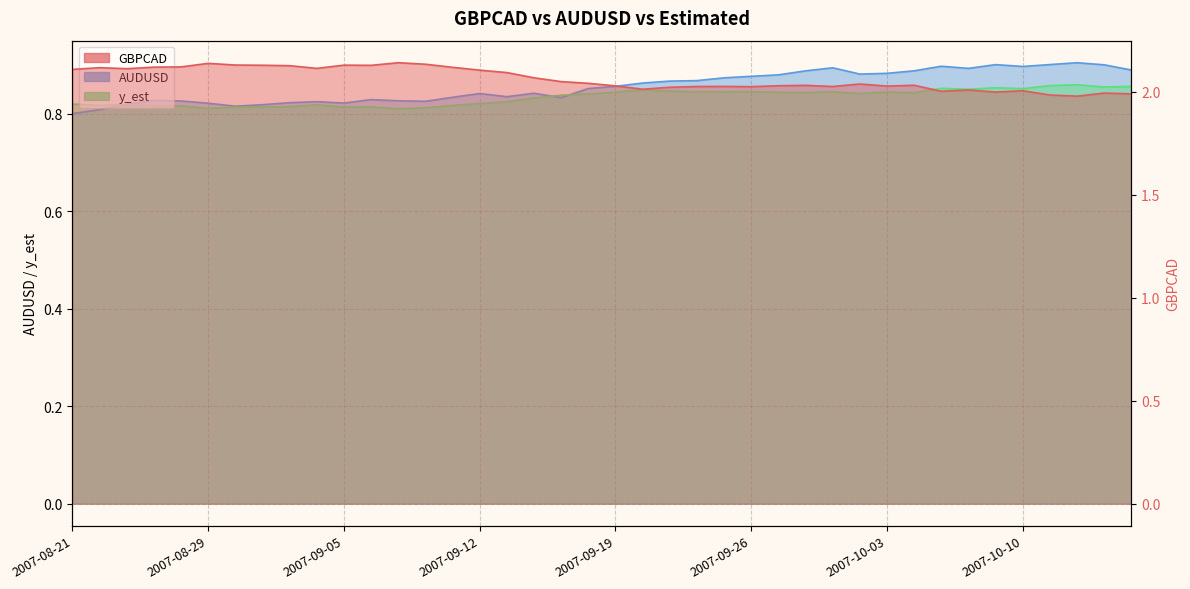

What are all the series names shown in the legend?

GBPCAD, AUDUSD, y_est